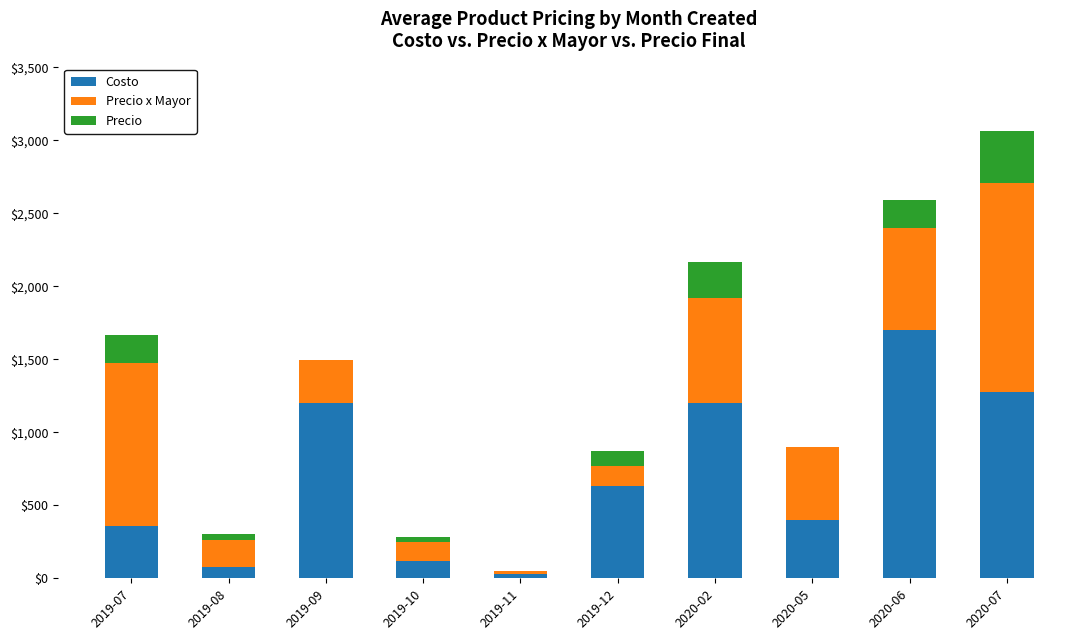

At which category is the sum across all series the highest?

2020-07